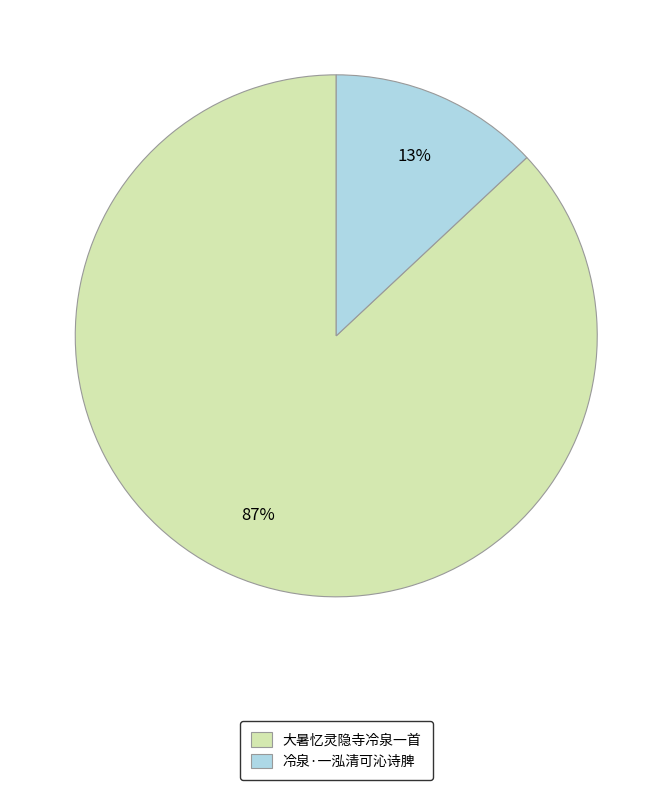

Which slice is the smallest?

冷泉·一泓清可沁诗脾